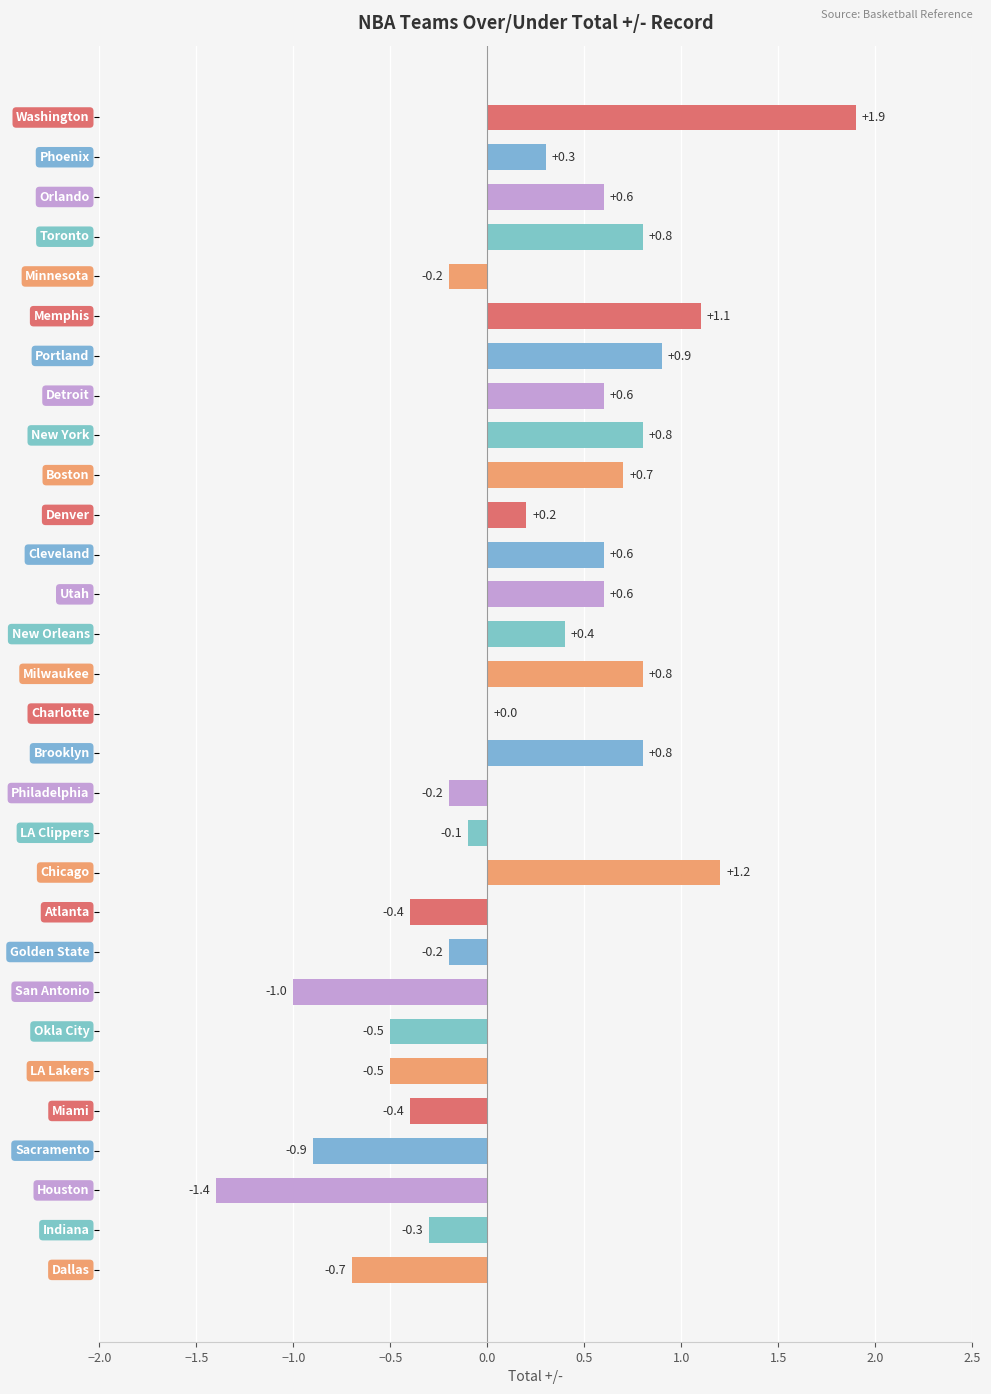

What is the maximum value shown in the chart?

1.9